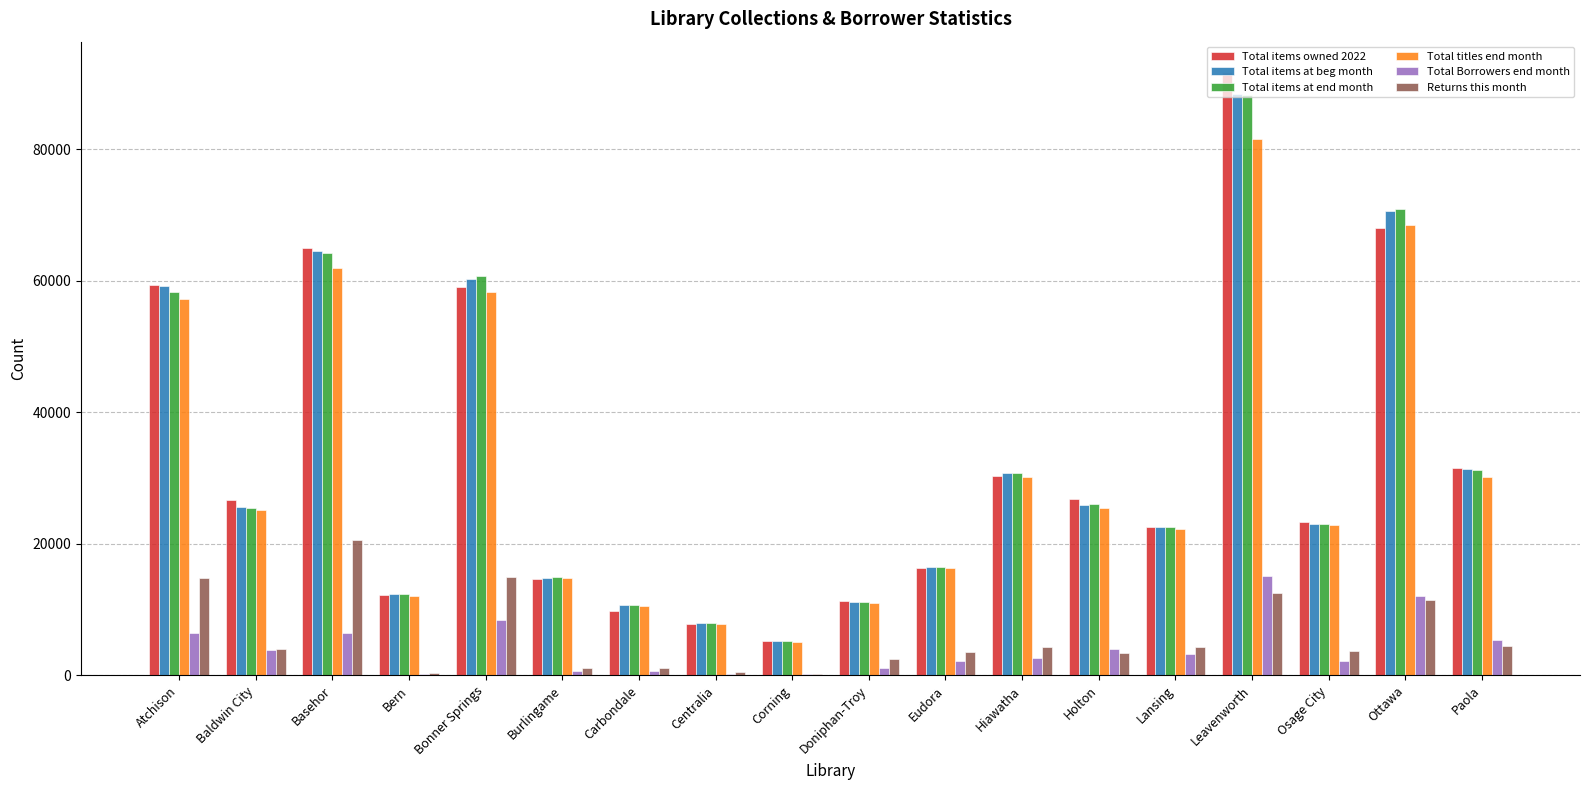

Are the bars horizontal?

No